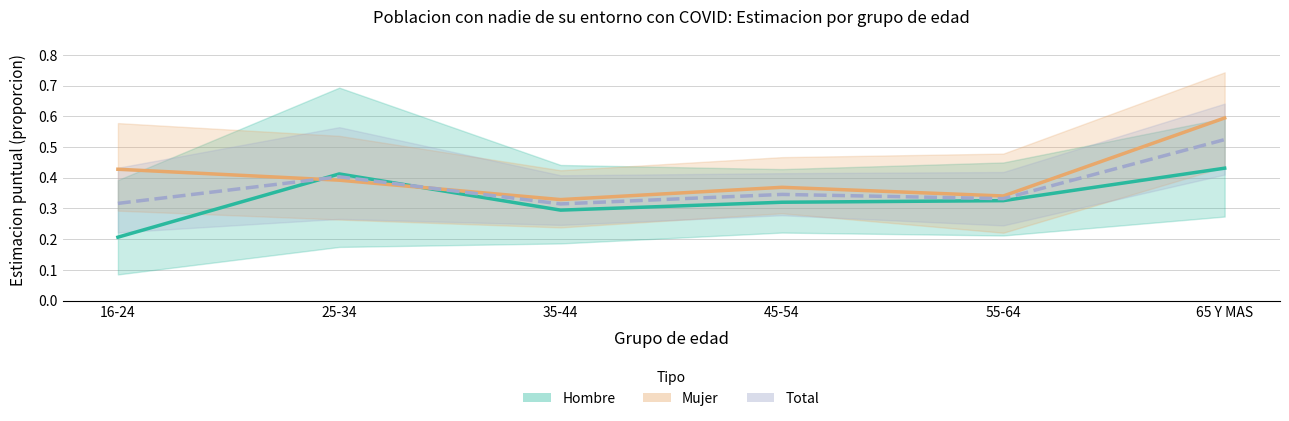

The value of Hombre at 35-44 is 0.3. True or false?

True